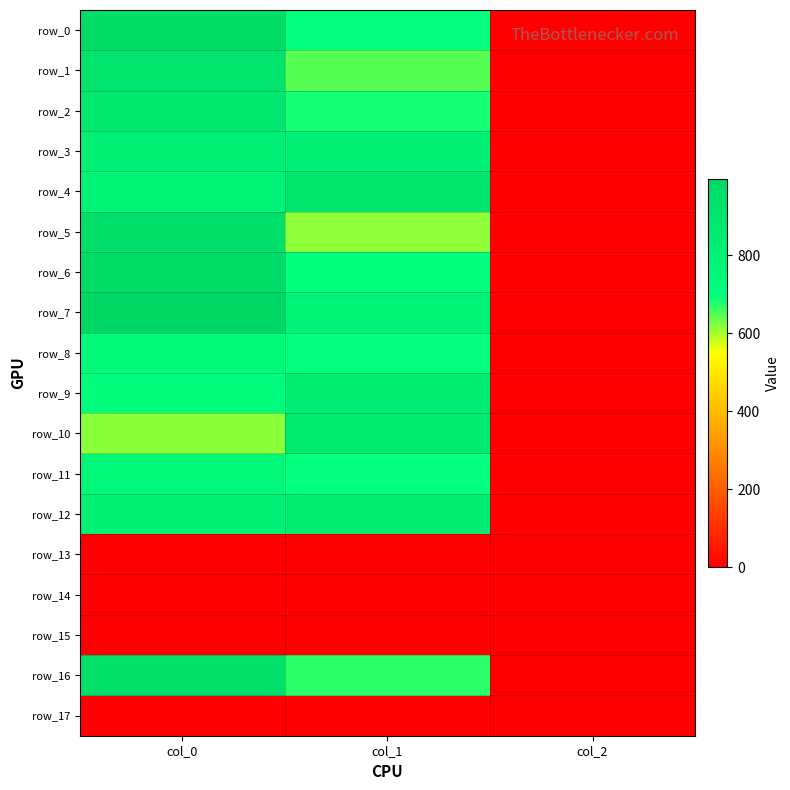

List the series in order of their peak value, highest first.

row_7, row_6, row_0, row_5, row_16, row_1, row_4, row_2, row_10, row_12, row_9, row_3, row_11, row_8, row_13, row_14, row_15, row_17